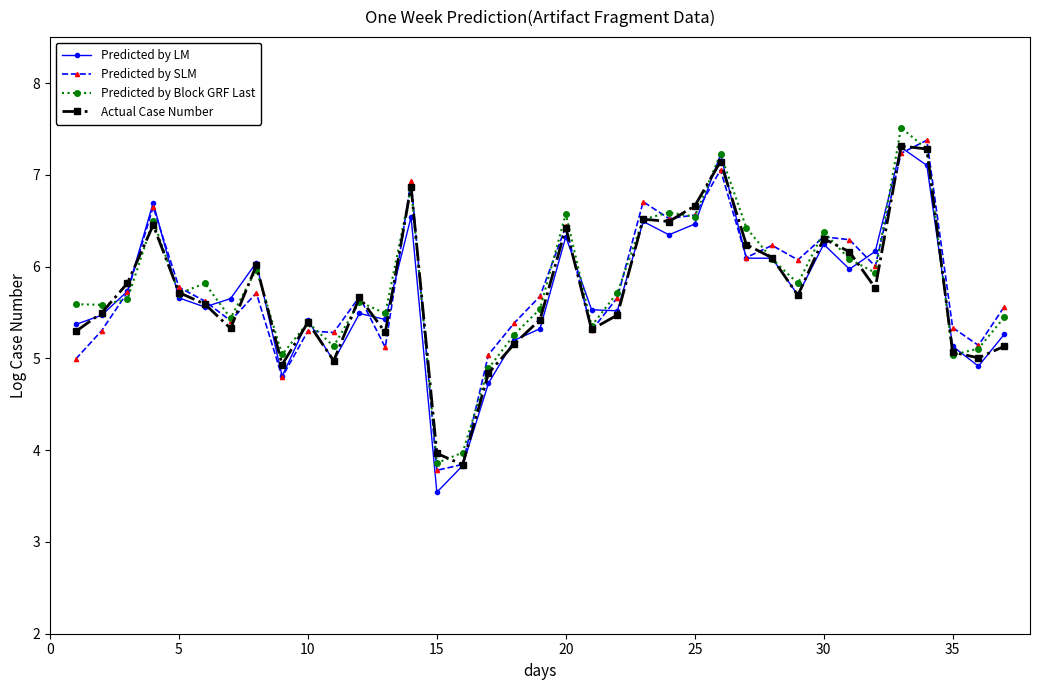

What is the minimum value shown in the chart?

3.5